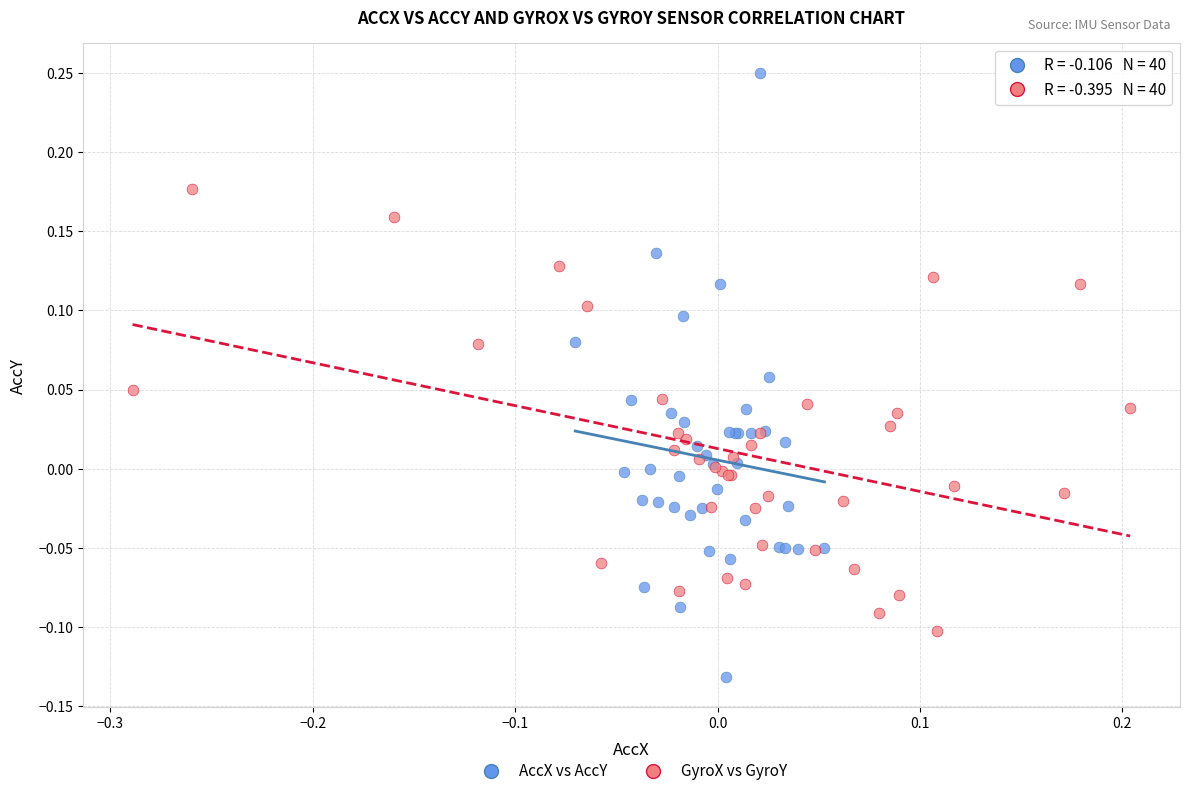

Which series has the widest spread of Y values?

AccX vs AccY